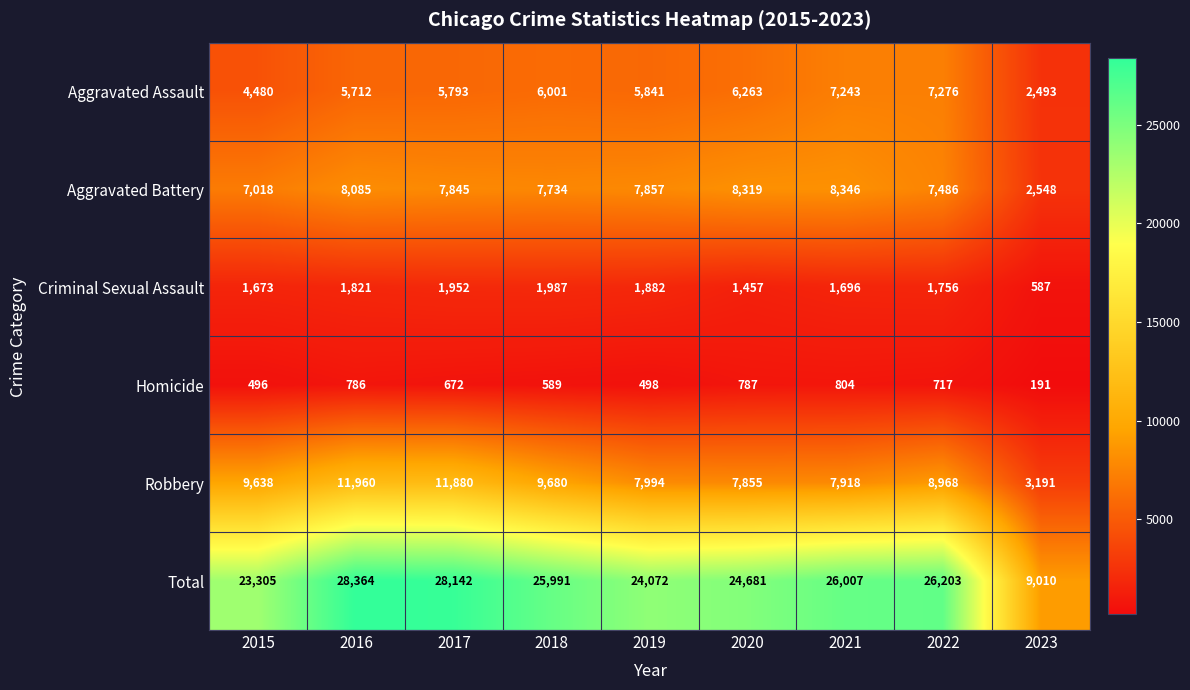

At which label is Homicide closest to 497?

2015